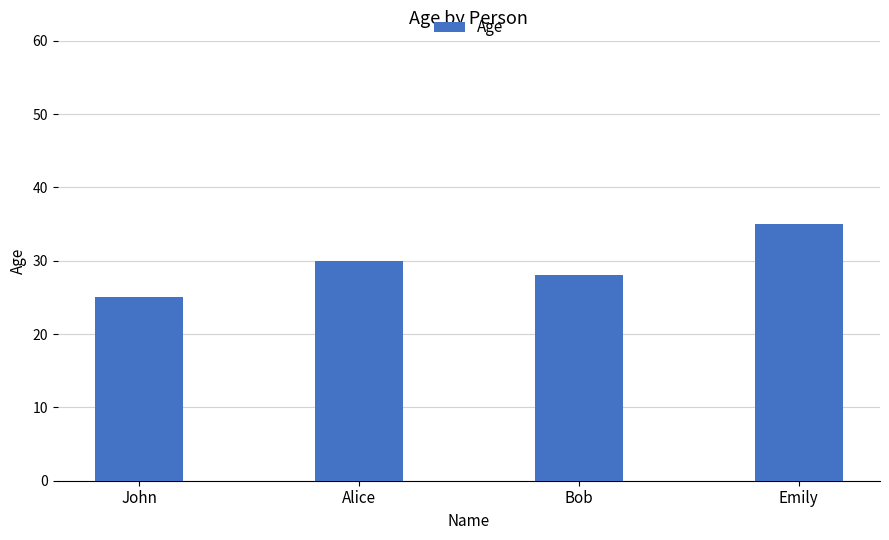

Rank the categories by value from lowest to highest.

John, Bob, Alice, Emily